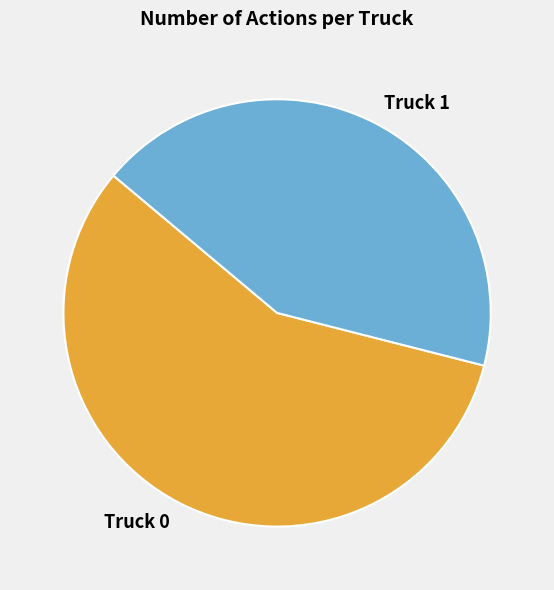

Between Truck 0 and Truck 1, which is larger?

Truck 0